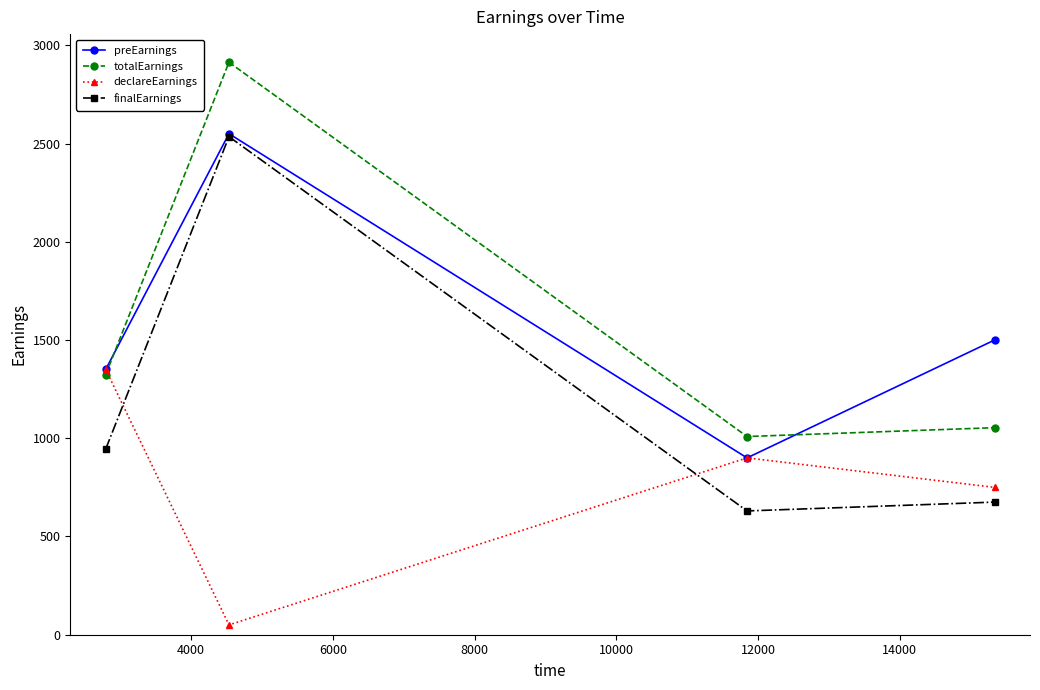

What is the maximum value for totalEarnings?

2913.8